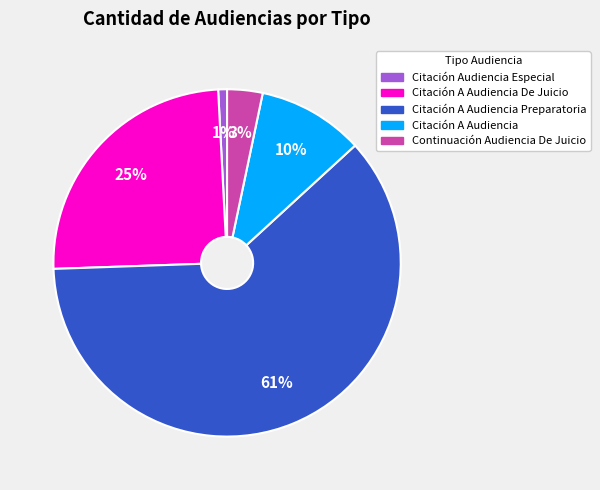

To the nearest percent, what is the difference between the largest and smallest slice percentages?

60%